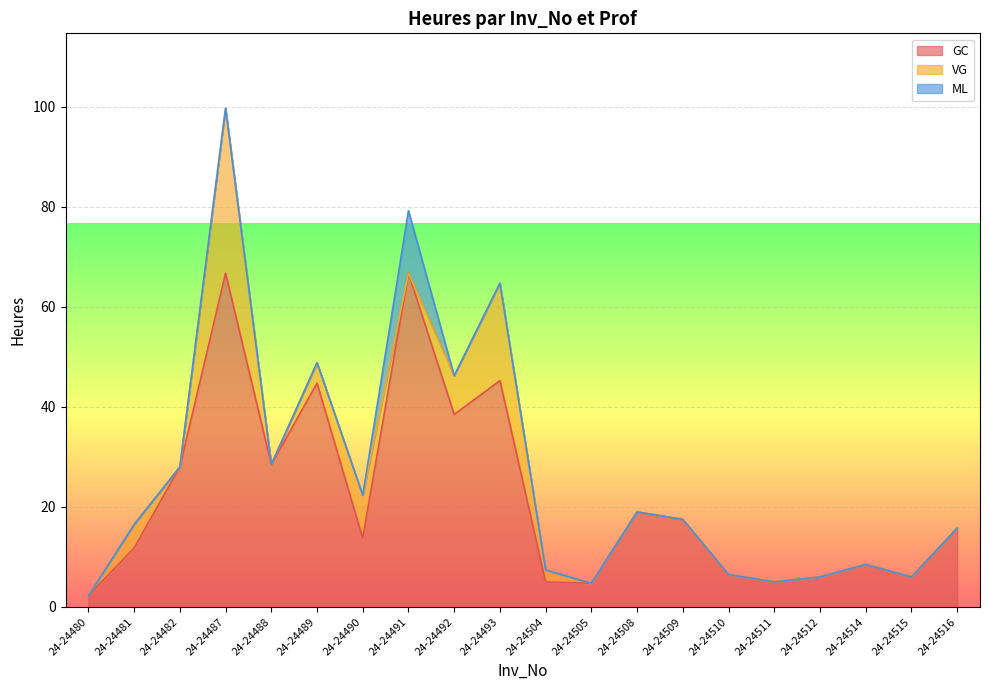

The value of GC at 24-24481 is 11.8. True or false?

True